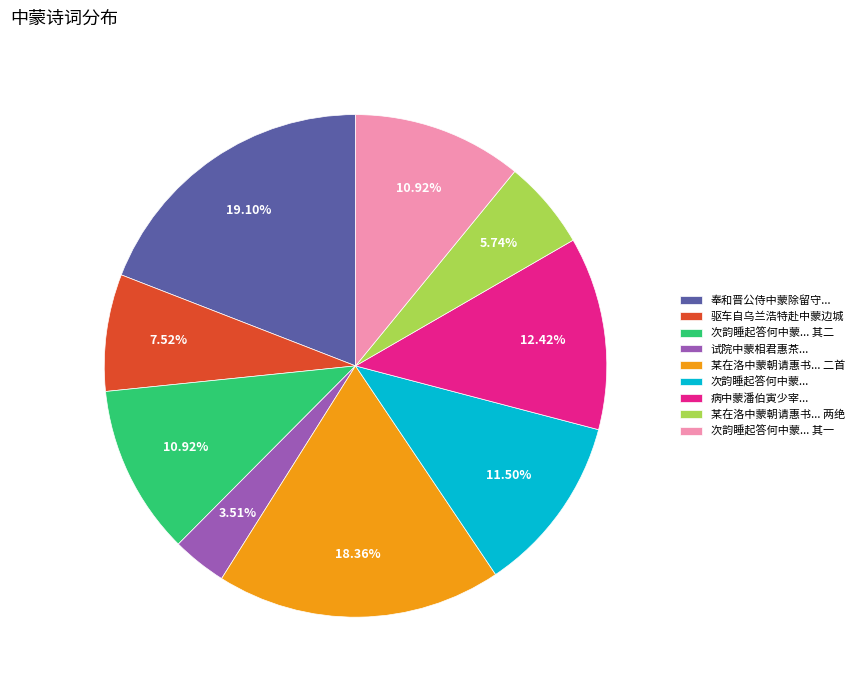

Is the sum of 次韵睡起答何中蒙... and 奉和晋公侍中蒙除留守... greater than half?

No